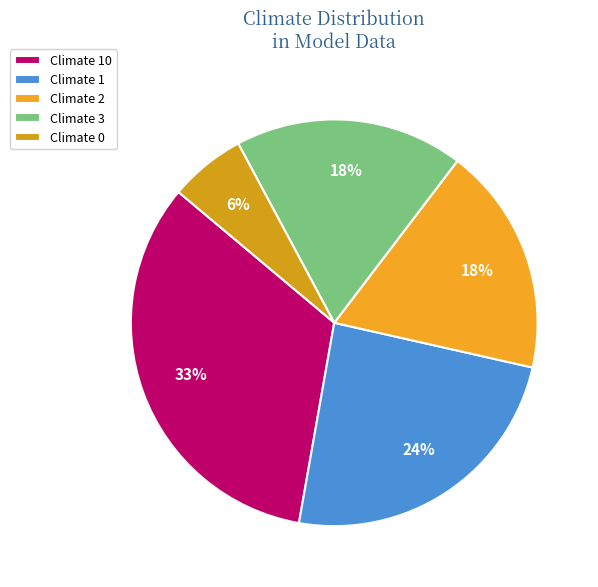

How many segments does this pie chart have?

5